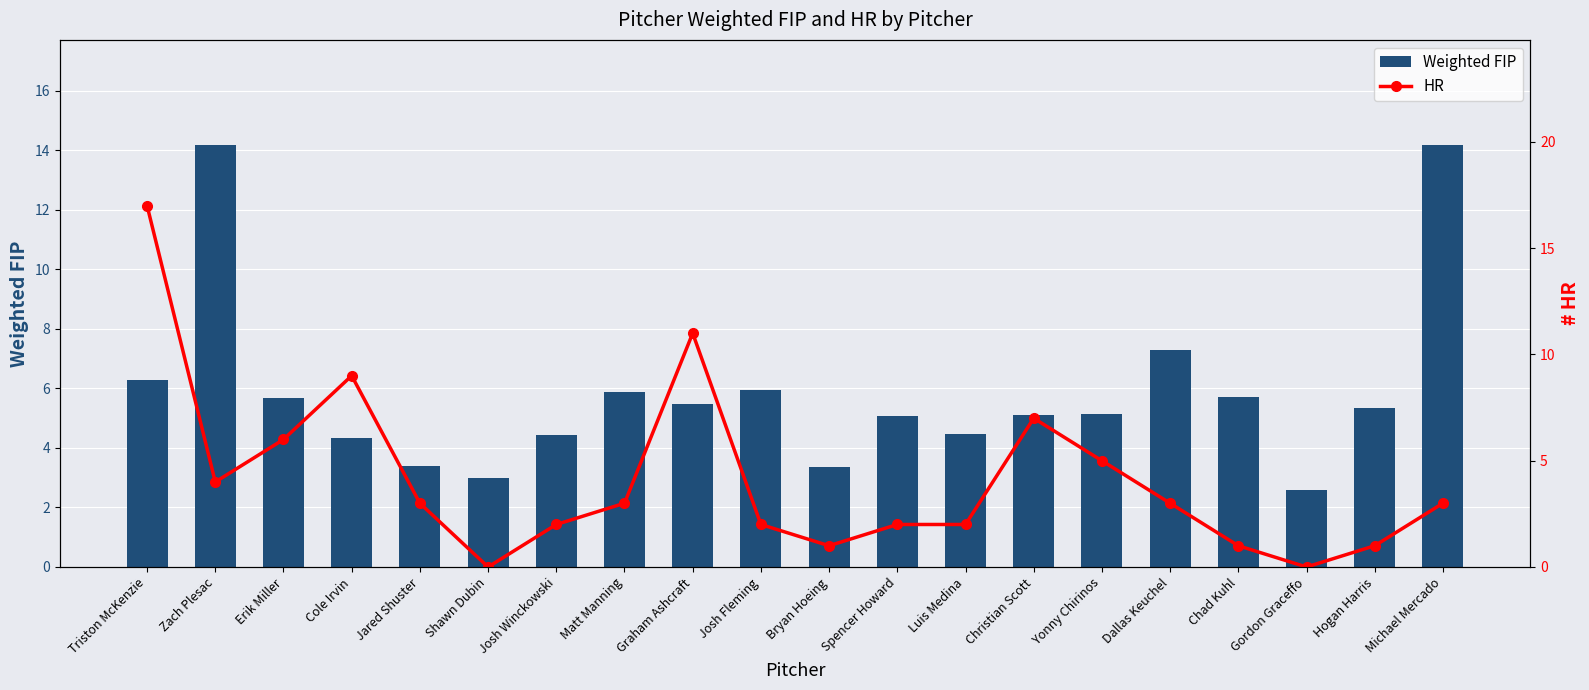

Which has a higher value, Josh Fleming or Spencer Howard?

Josh Fleming